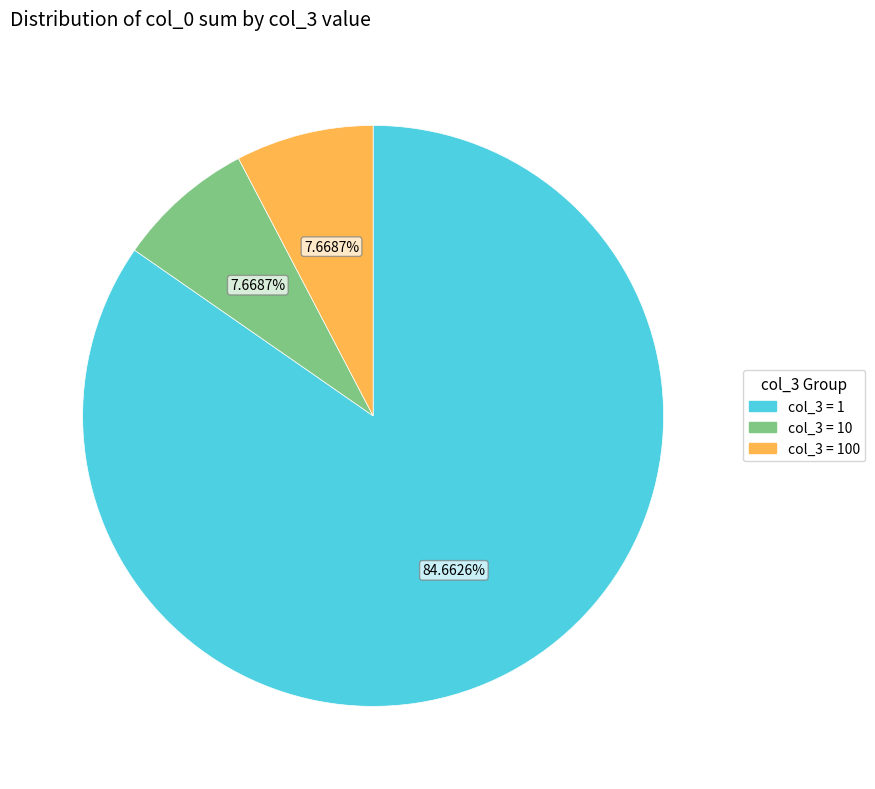

Is there any slice that represents more than half of the pie?

Yes